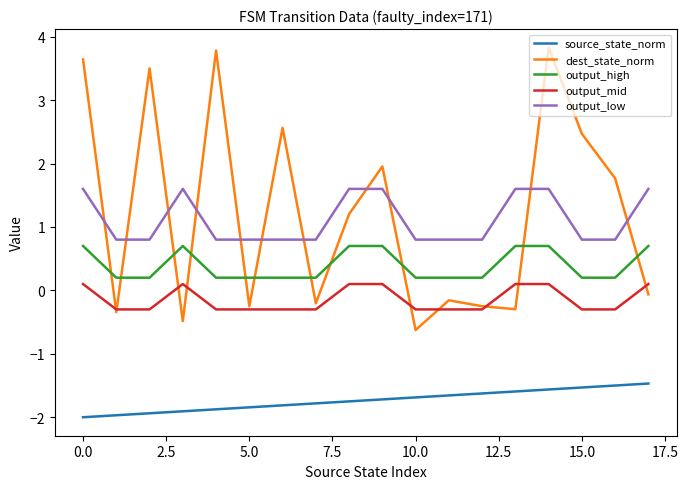

List the series in order of their peak value, lowest first.

source_state_norm, output_mid, output_high, output_low, dest_state_norm